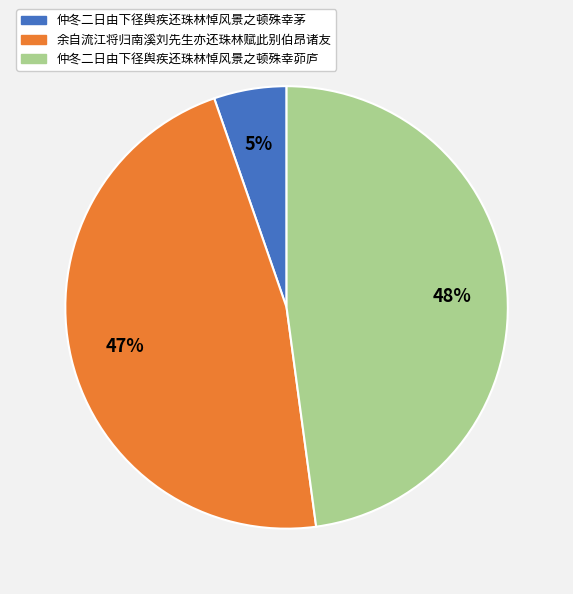

To the nearest percent, what is the average slice percentage?

33%